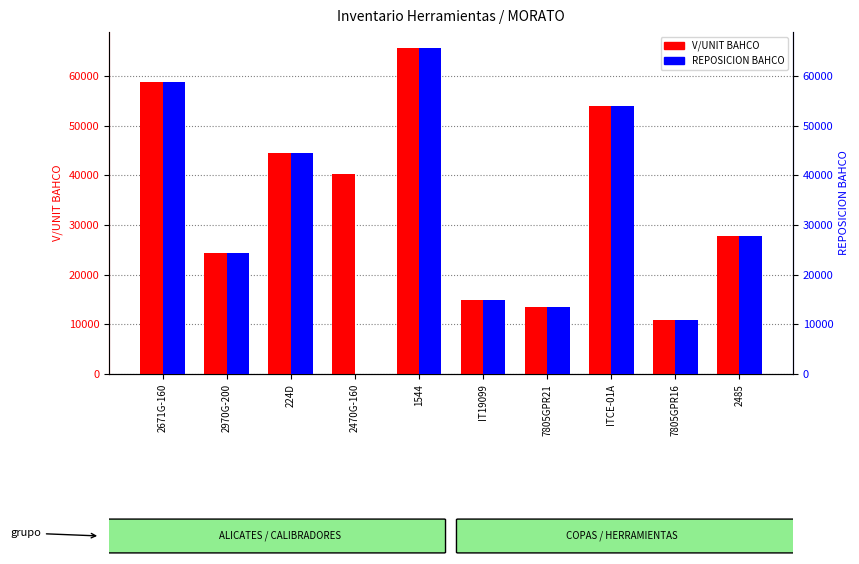

Reading right to left, transcribe all the data shown in this chart.

V/UNIT BAHCO: 27731.1	10924.4	54000.0	13445.4	14800.0	65546.2	40336.1	44537.8	24369.8	58823.5
REPOSICION BAHCO: 27731.1	10924.4	54000.0	13445.4	14800.0	65546.2	0.0	44537.8	24369.8	58823.5